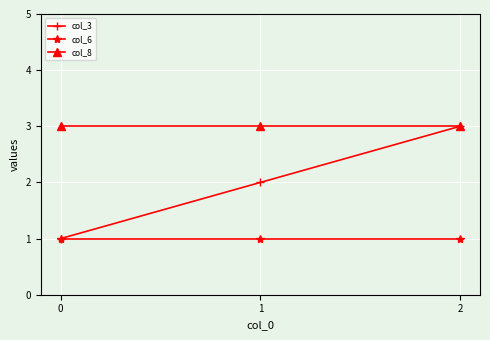

Rank the series by their average value, from highest to lowest.

col_8, col_3, col_6